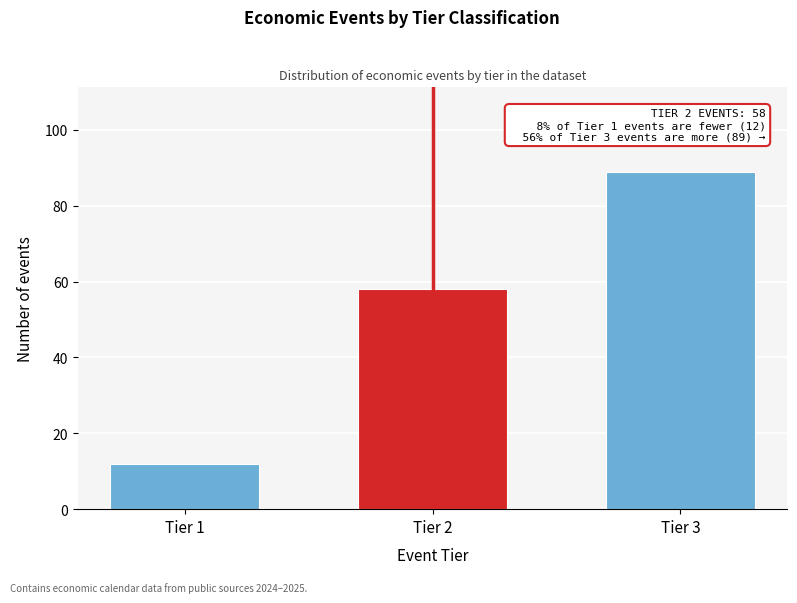

Reading left to right, extract all data points from this chart.

12	58	89